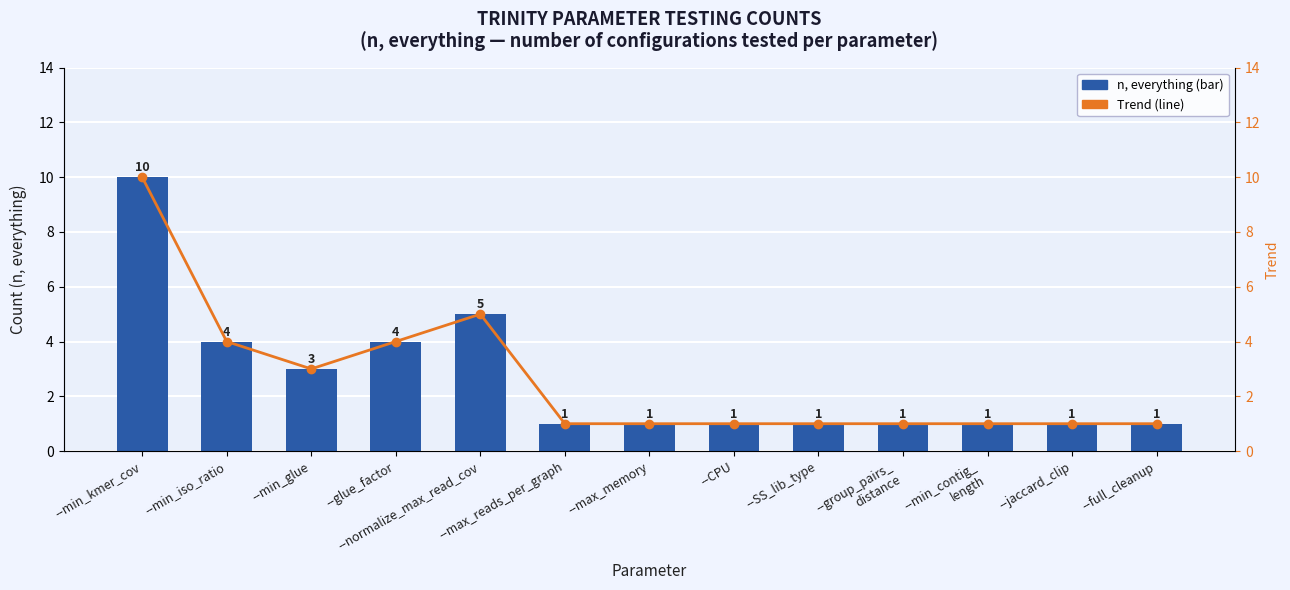

What is the sum of all n, everything values?

34